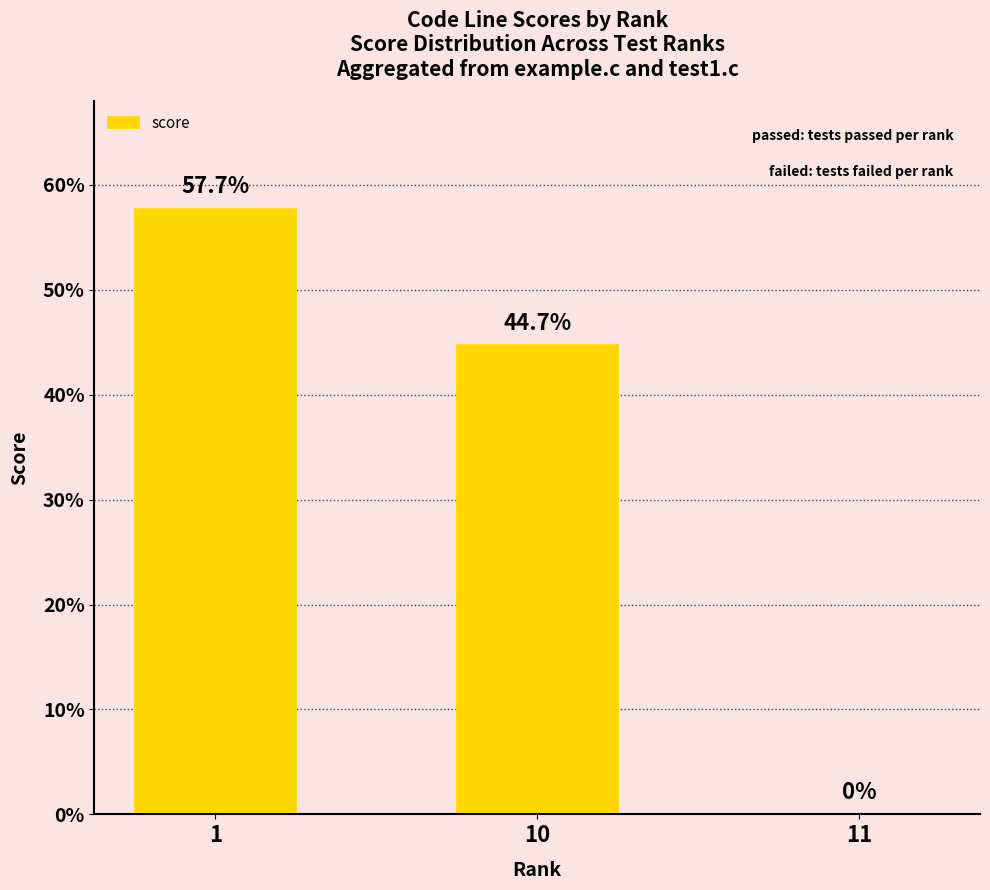

Does the chart contain any negative values?

No